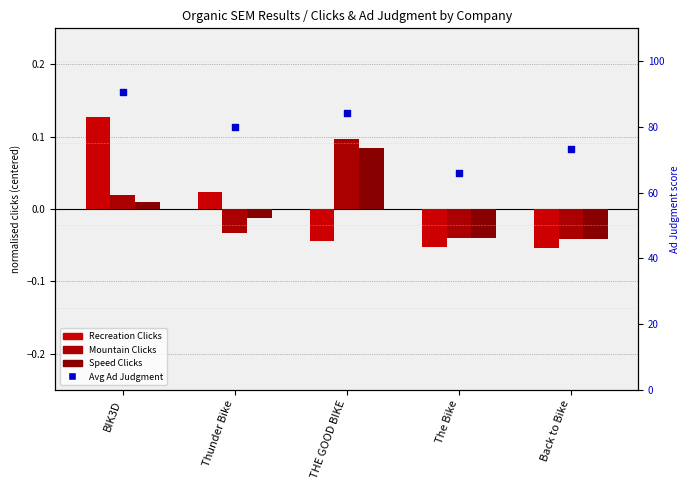

What are all the series names shown in the legend?

Recreation Clicks, Mountain Clicks, Speed Clicks, Avg Ad Judgment